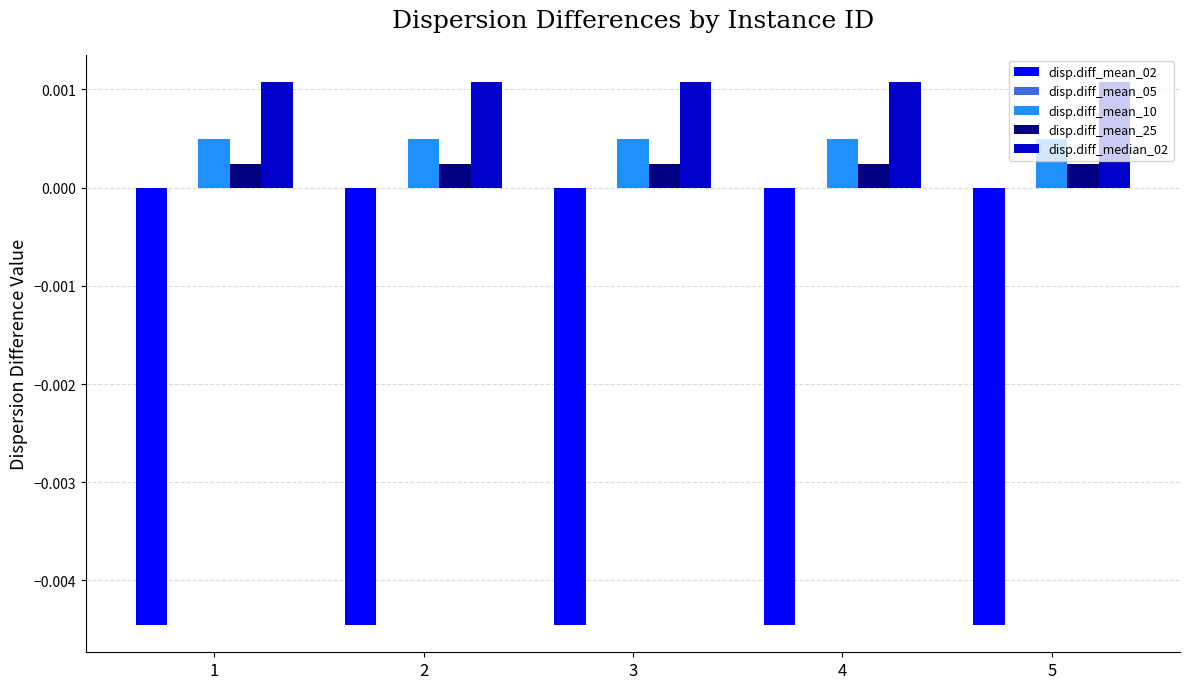

Rank the series by their maximum value, from lowest to highest.

disp.diff_mean_02, disp.diff_mean_25, disp.diff_mean_10, disp.diff_median_02